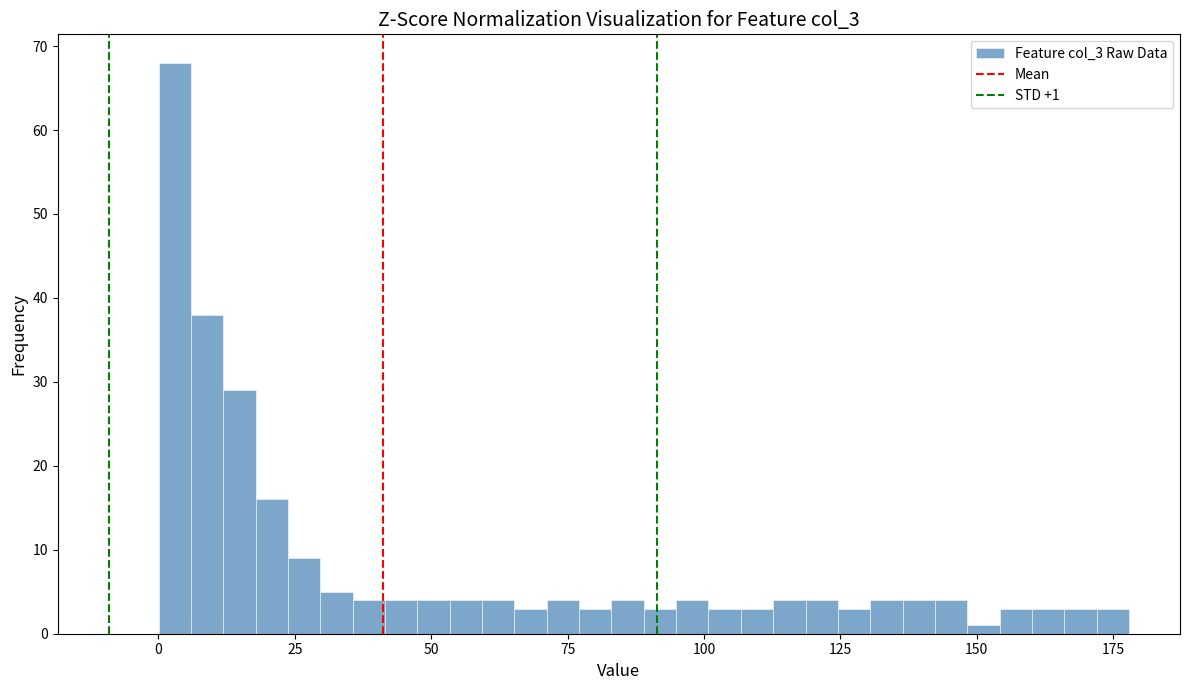

Around what value on the x-axis is the tallest bar? Give the approximate position of its centre, as read against the axis.

5